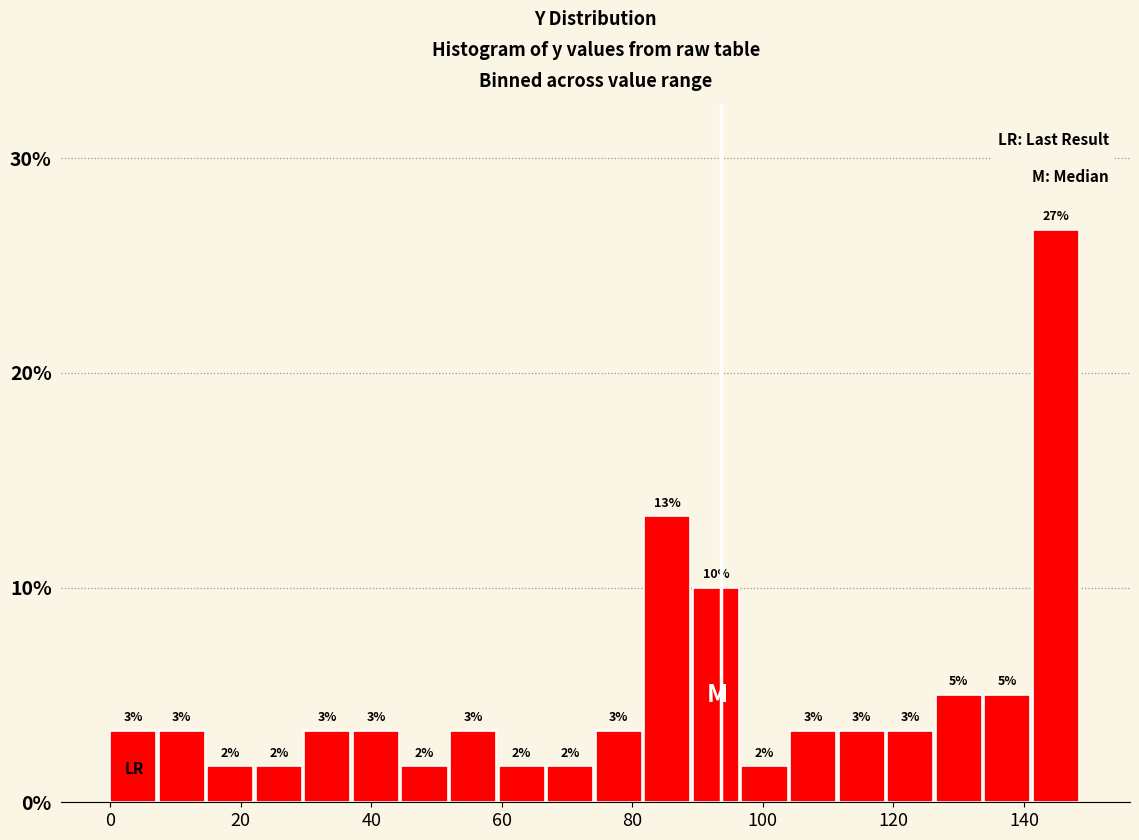

Read against the x-axis, roughly where is the centre of the tallest bar?

144